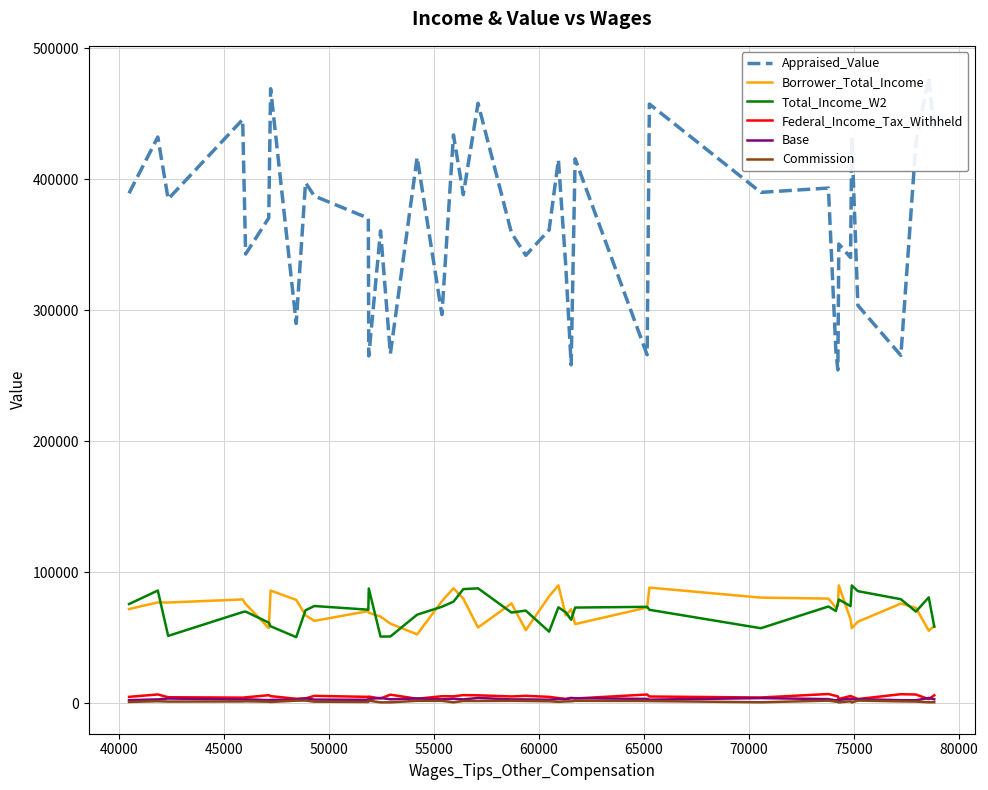

True or false: Total_Income_W2 and Borrower_Total_Income cross at least once.

True